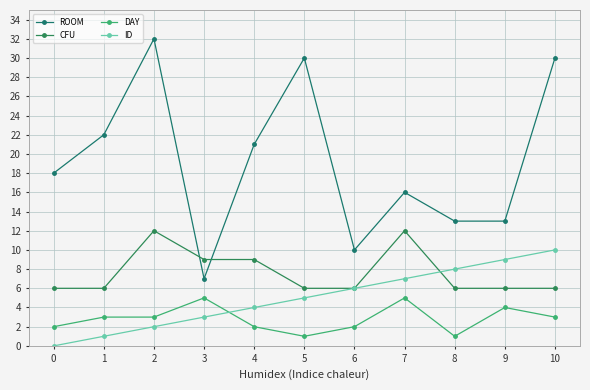

What is the sum of all CFU values?

84